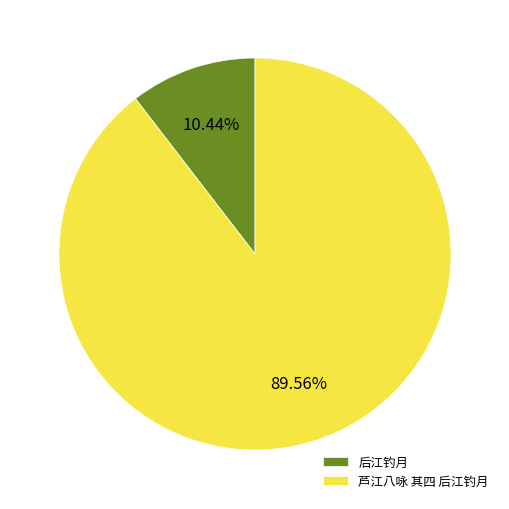

Which category has the smallest portion of the pie?

后江钓月